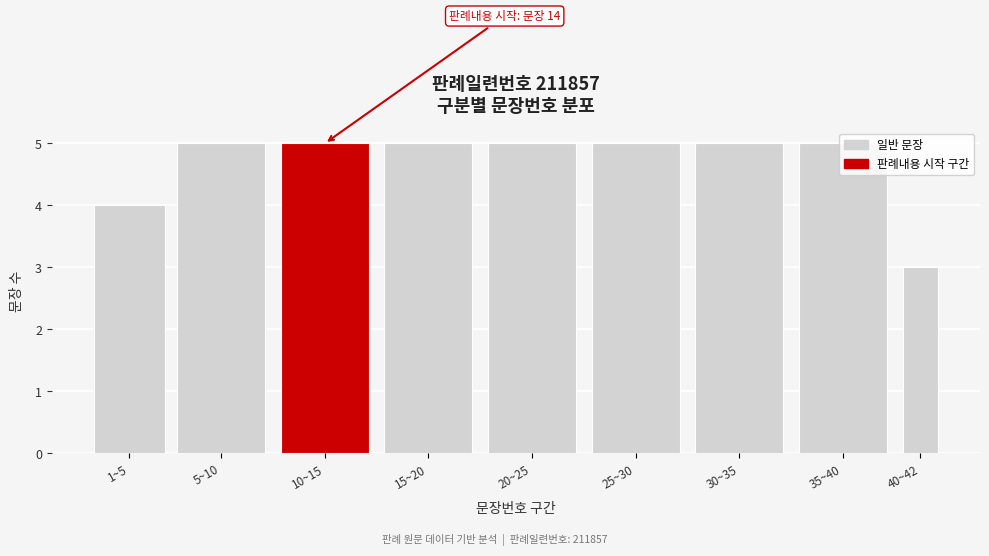

What is the maximum value shown in the chart?

5